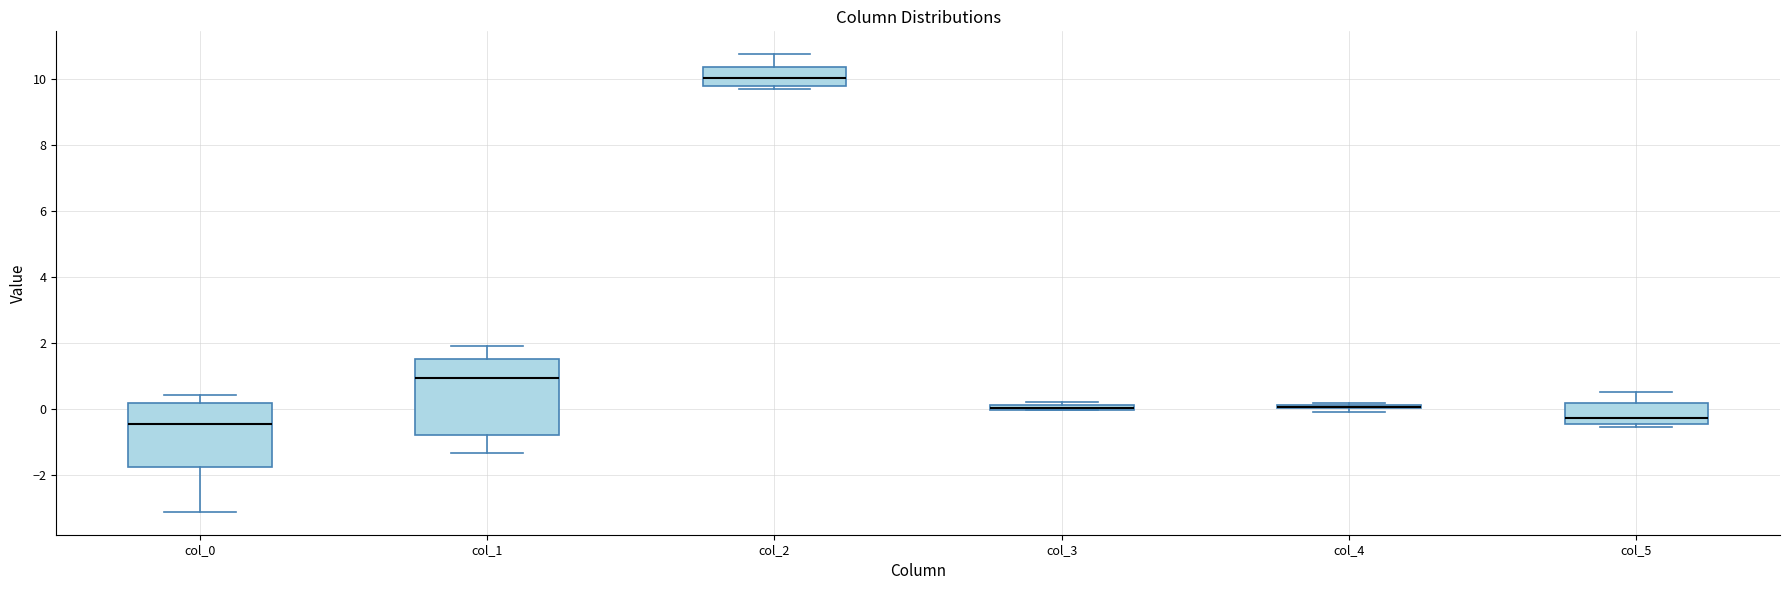

Where does the median line of the box for col_2 sit on the y-axis? The values are not printed on the chart, so give them approximately, as read against the axis.

10.0